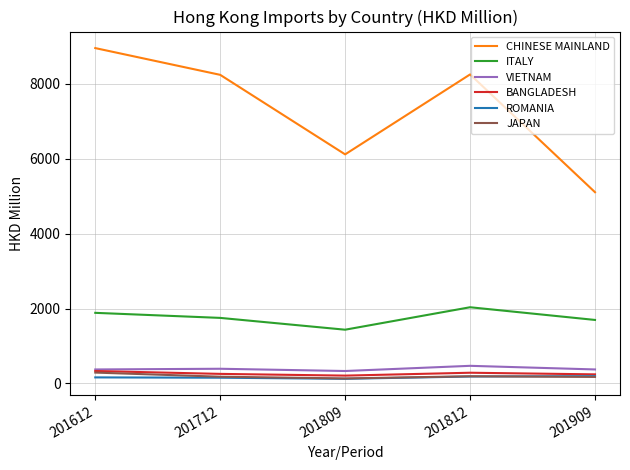

True or false: ITALY and CHINESE MAINLAND intersect in this chart.

False